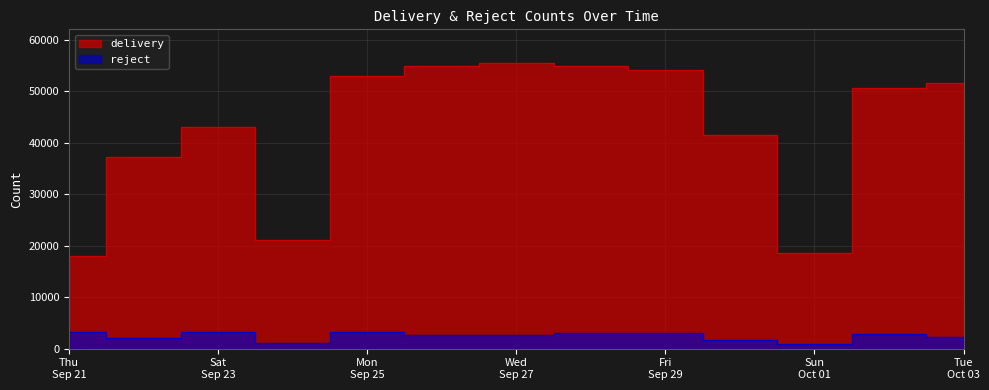

What is the greatest value displayed?

55453